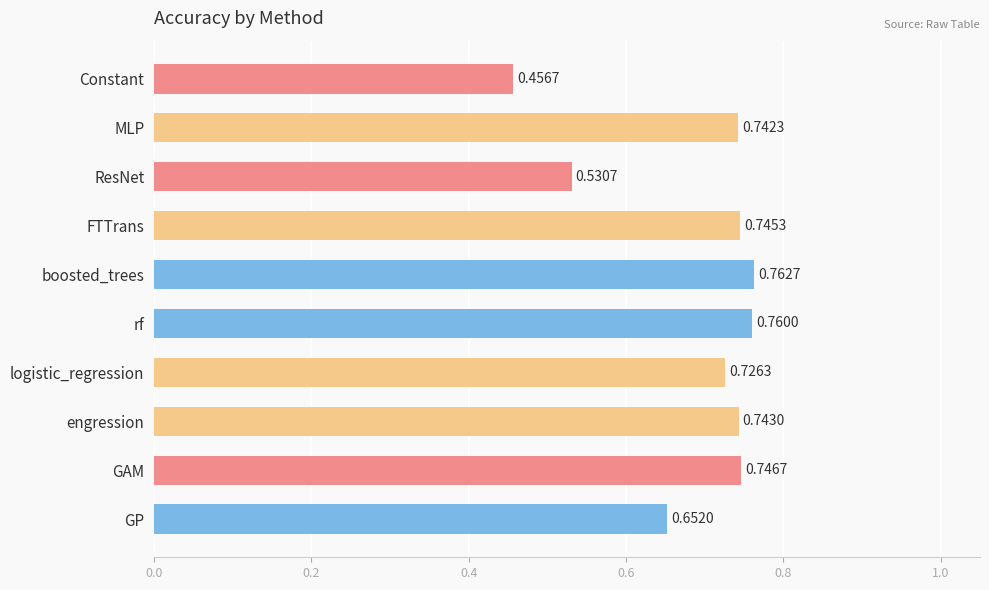

List the labels in order of value, smallest first.

Constant, ResNet, GP, logistic_regression, MLP, engression, FTTrans, GAM, rf, boosted_trees